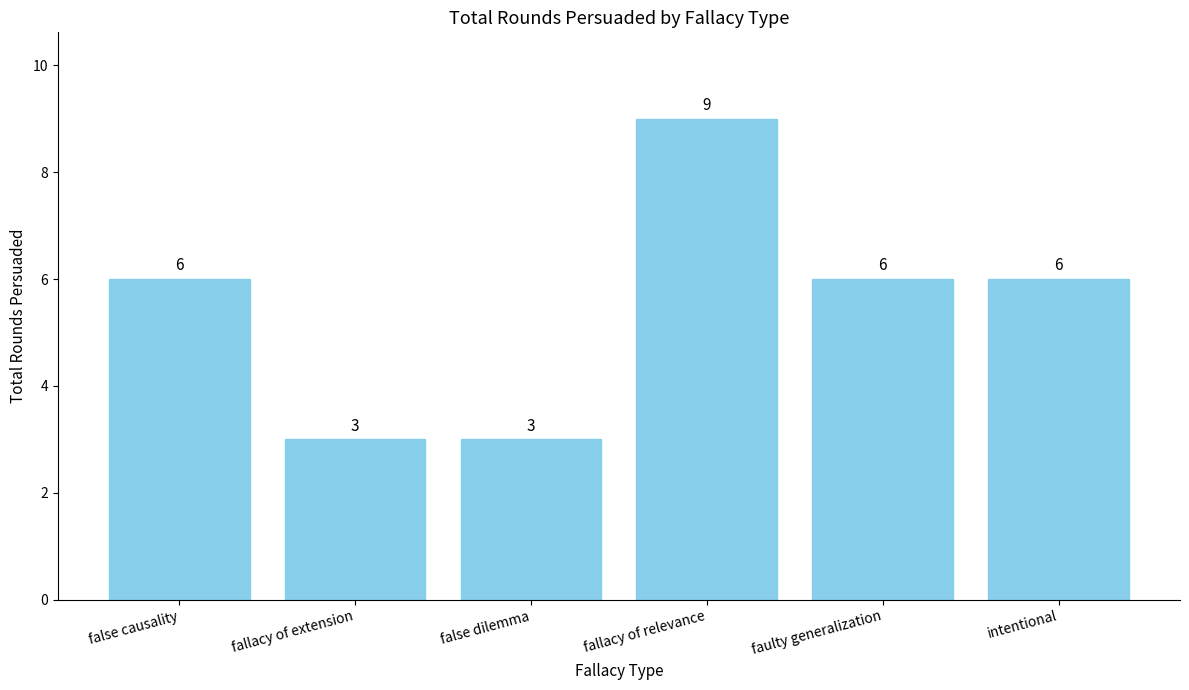

Are the bars grouped side by side (vs. stacked)?

No